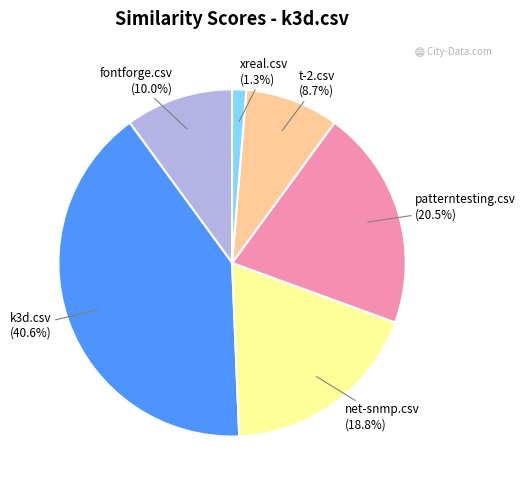

Is there any slice that represents more than half of the pie?

No